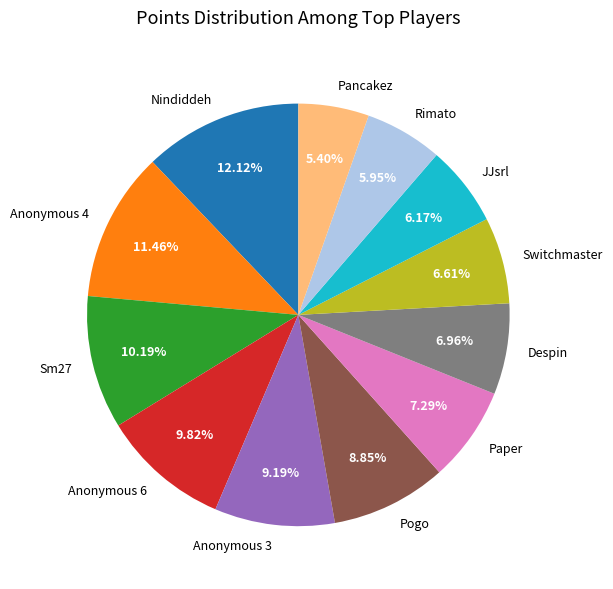

To the nearest percent, what is the difference between the Pancakez and Anonymous 3 slice percentages?

4%